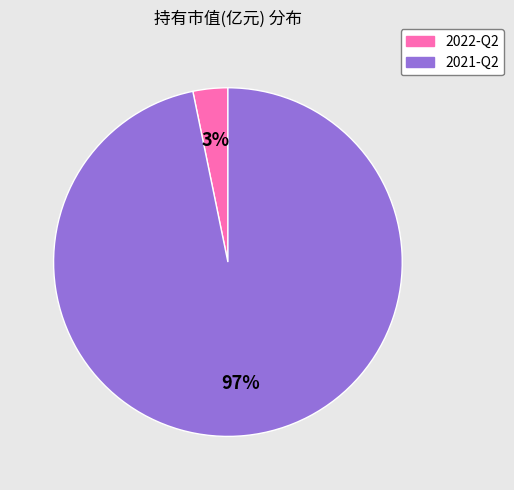

What percentage is the 2021-Q2 slice, to the nearest percent?

97%